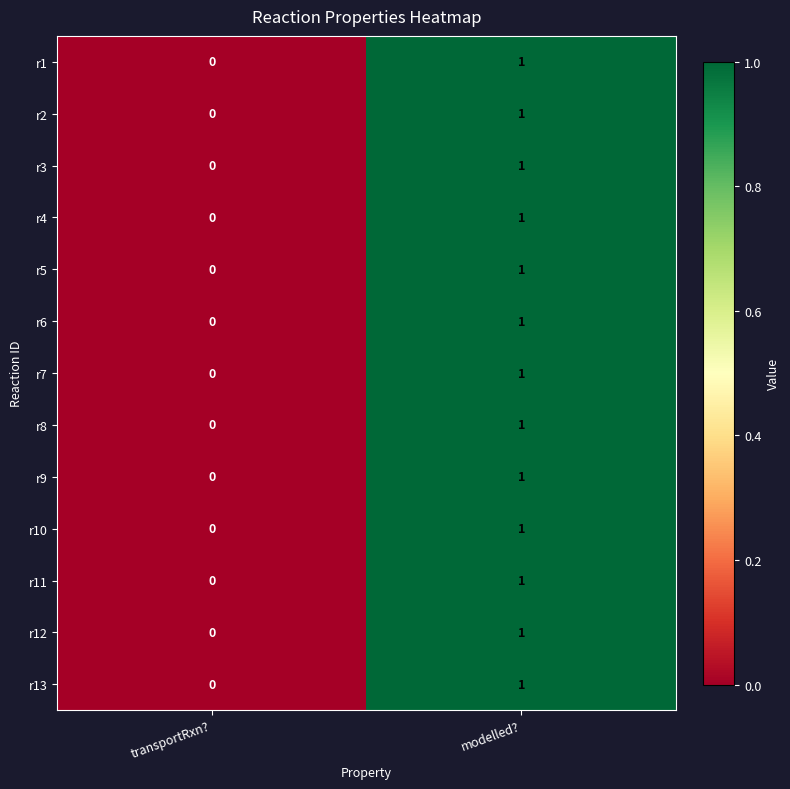

Which label corresponds to the smallest value in the chart?

transportRxn?